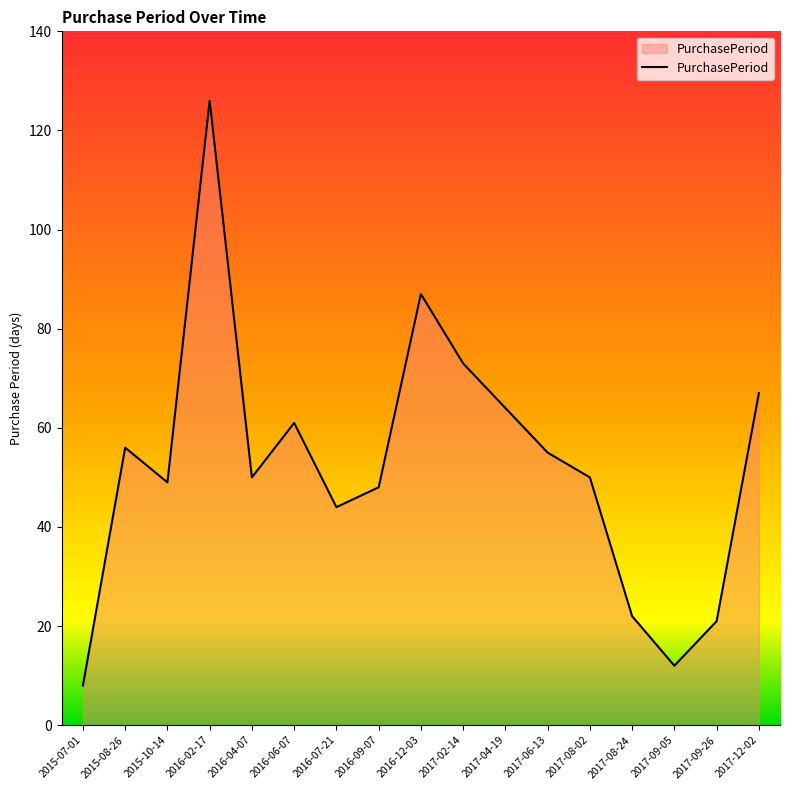

How many categories are shown in the chart?

17